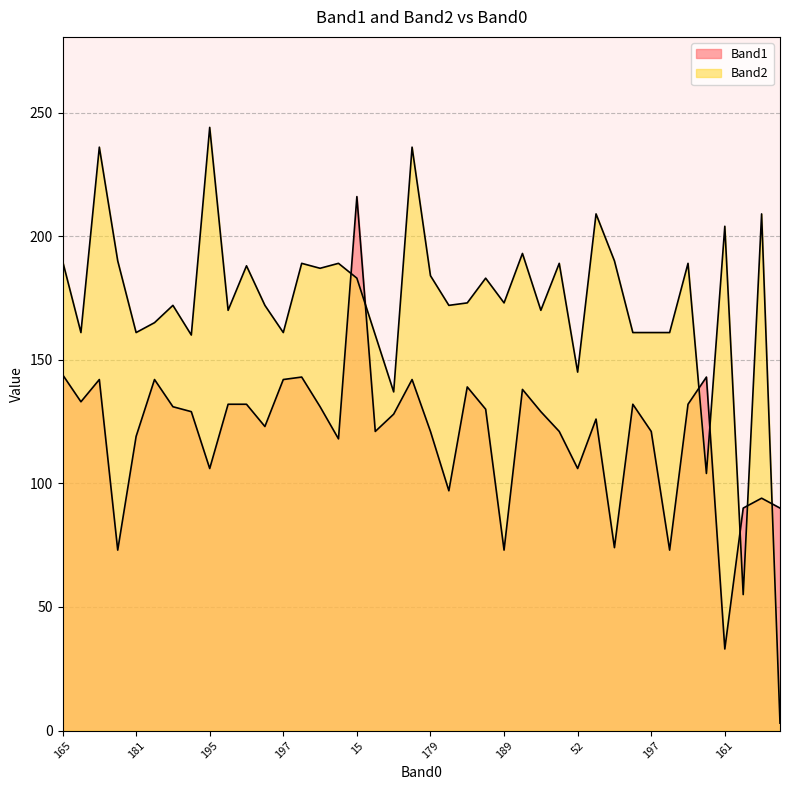

List the series in order of their peak value, highest first.

Band2, Band1